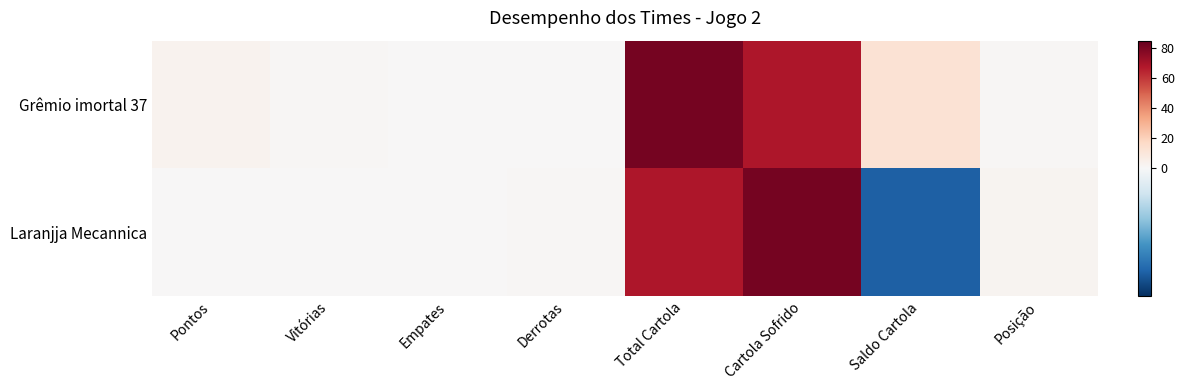

At which category is the sum across all series the highest?

Total Cartola